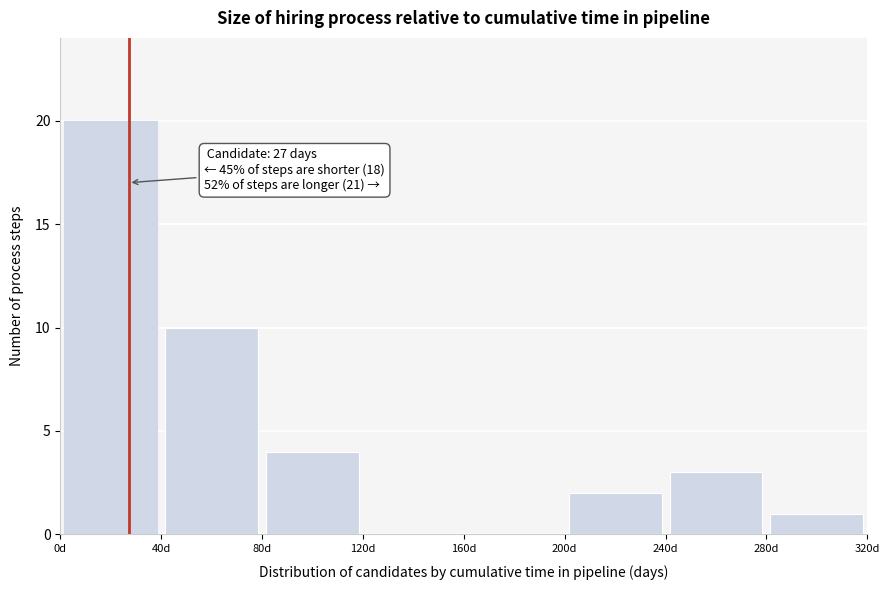

Over which range of the x-axis is the bar tallest?

0 to 40